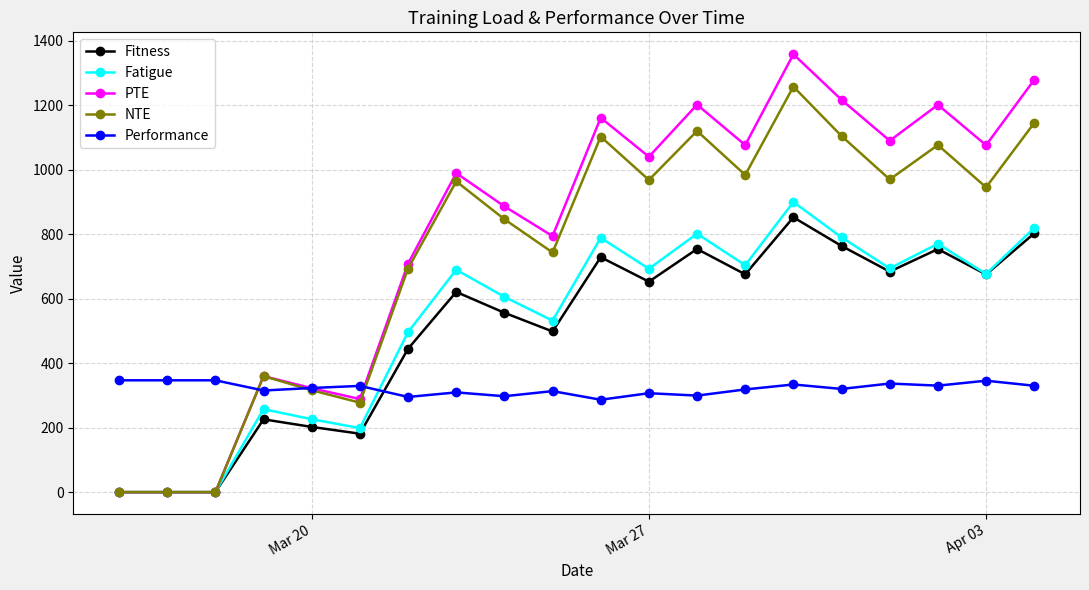

True or false: NTE has more than 1 points higher than both neighbors.

True